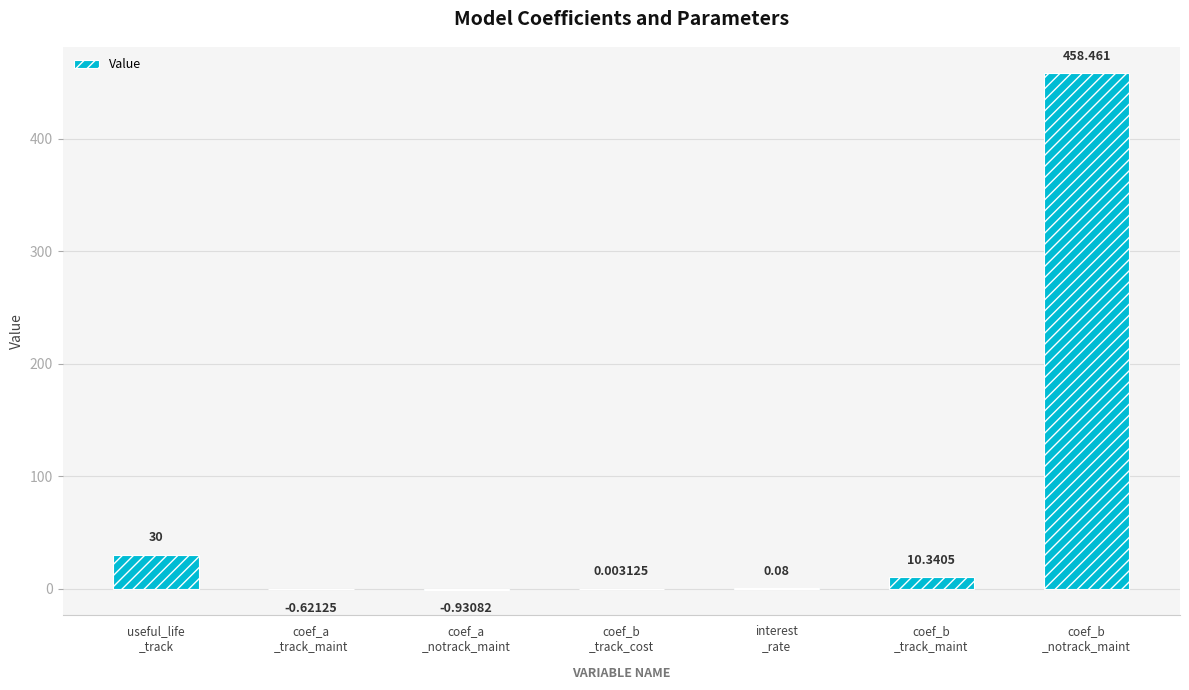

Count the number of categories in the chart.

7